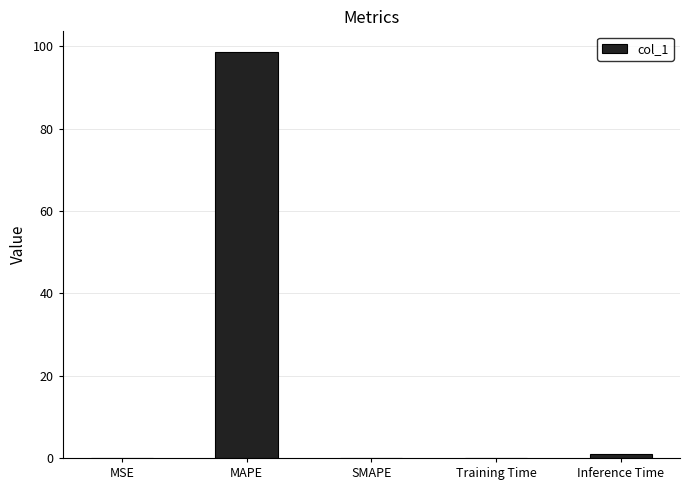

Which has a higher value, MAPE or Inference Time?

MAPE